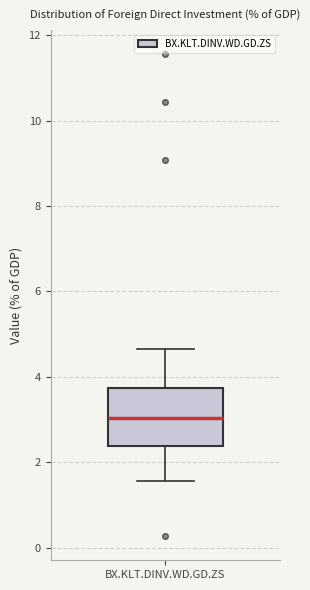

Where does the lower whisker of the box for BX.KLT.DINV.WD.GD.ZS end on the y-axis? The values are not printed on the chart, so give them approximately, as read against the axis.

1.6